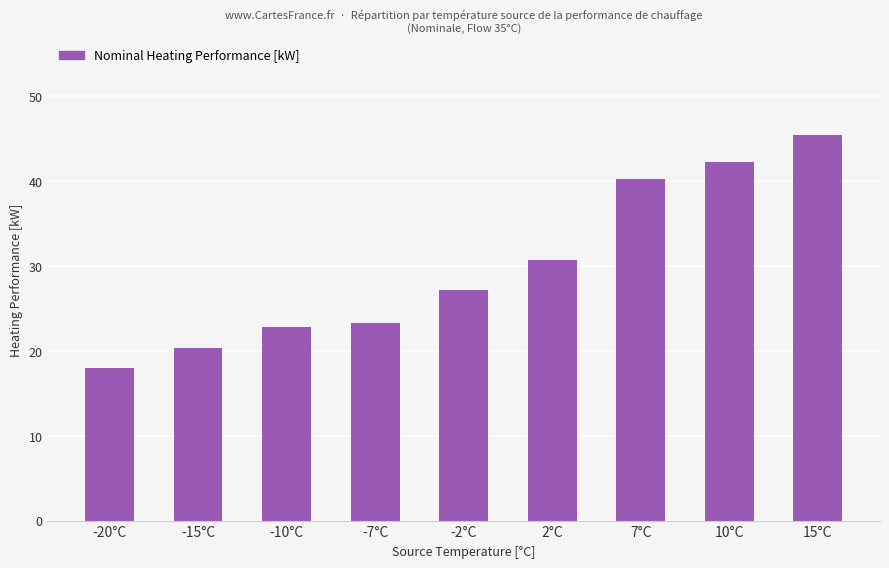

Reading left to right, extract all data points from this chart.

17.9	20.3	22.7	23.2	27.2	30.6	40.2	42.2	45.4